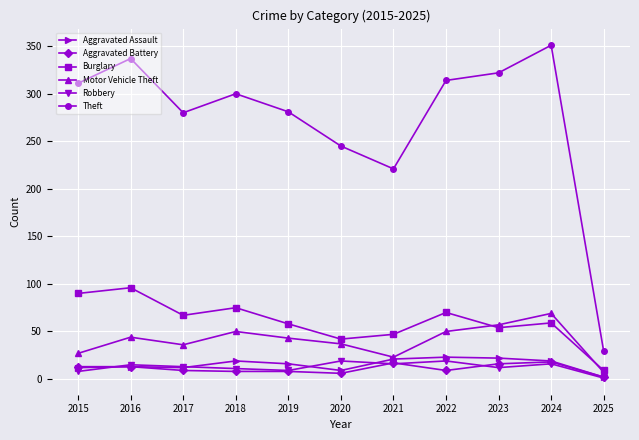

Does the chart have visible grid lines?

Yes